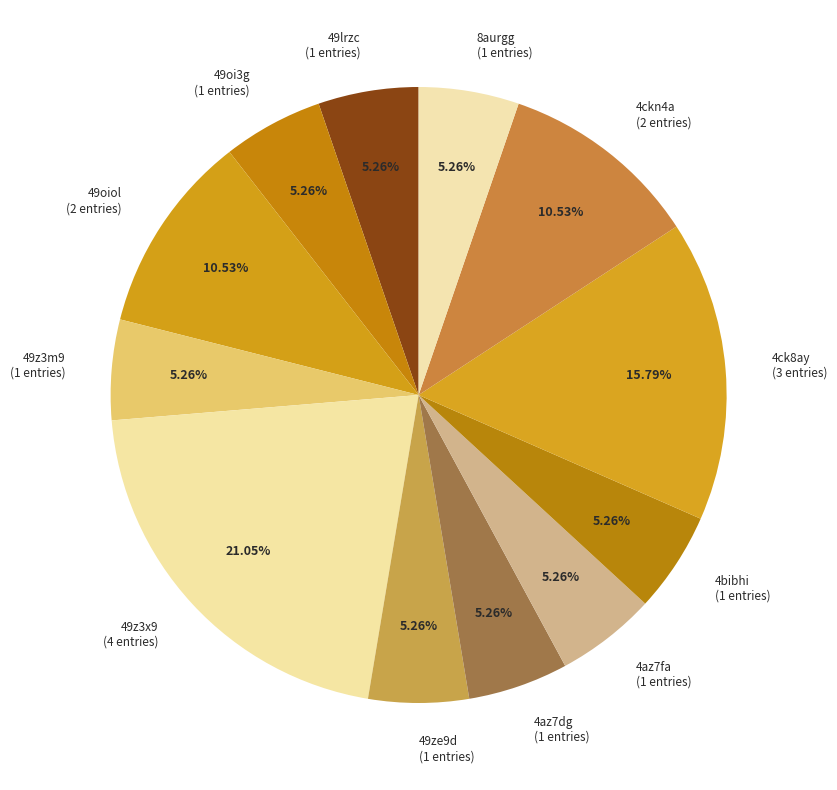

What percentage is the 4ck8ay slice, to the nearest percent?

16%